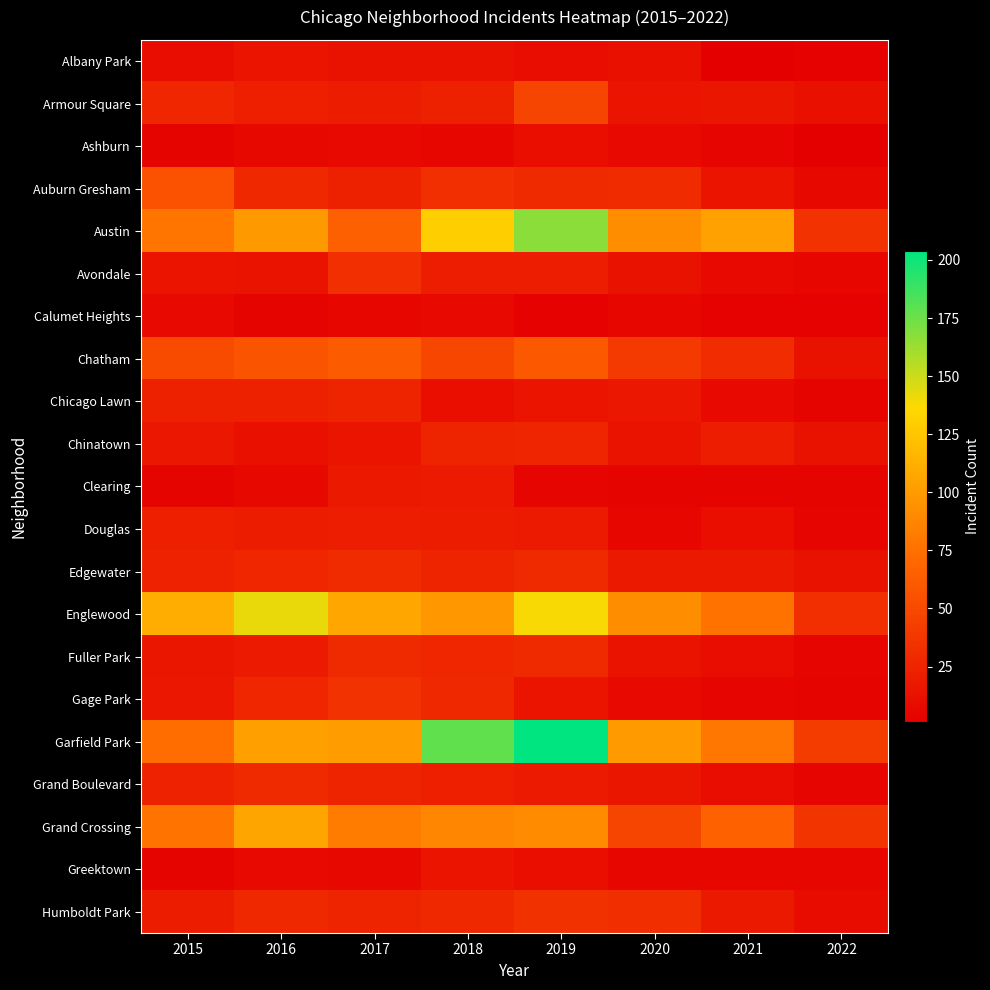

Which series has the largest total across all categories?

Garfield Park